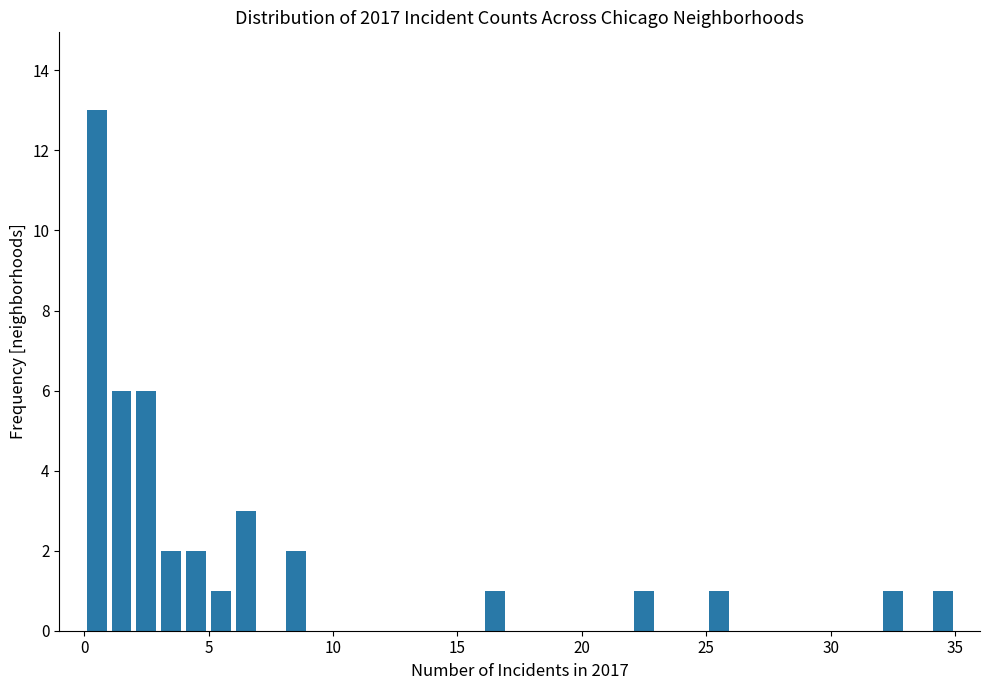

Read against the x-axis, roughly where is the centre of the tallest bar?

0.5